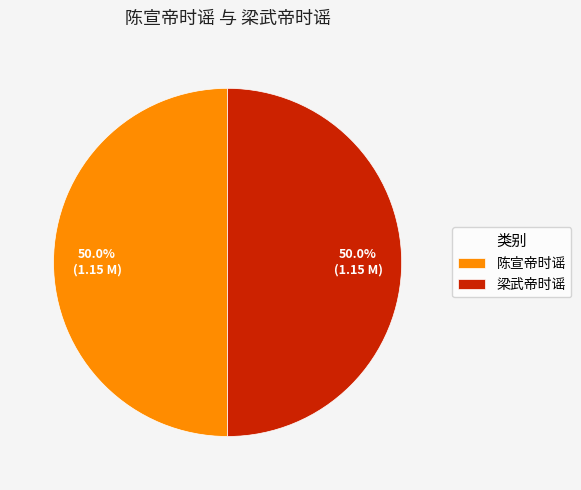

To the nearest percent, what percentage of the pie is 陈宣帝时谣?

50%